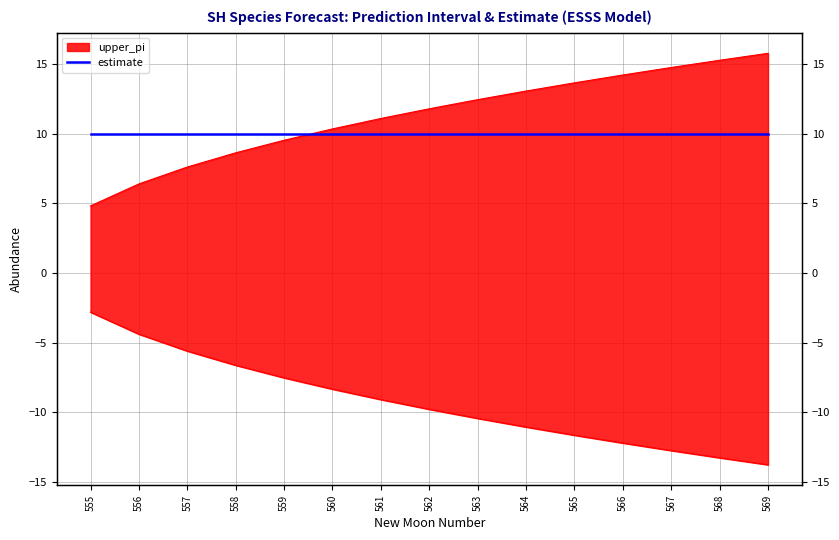

At how many categories does at least one series exceed -2?

15